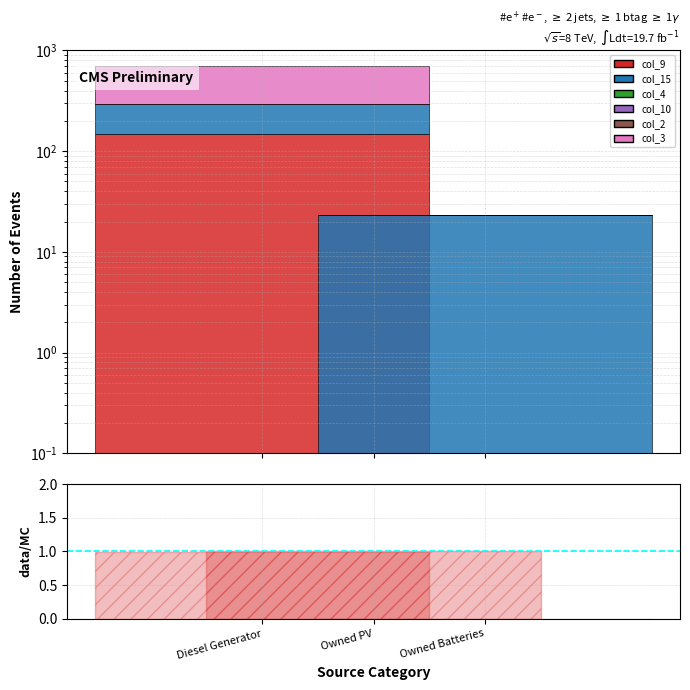

Reading left to right, what are all the values shown in this chart?

col_9: Diesel Generator=147.0	Owned PV=0.0	Owned Batteries=0.0
col_15: Diesel Generator=148.0	Owned PV=0.0	Owned Batteries=23.0
col_3: Diesel Generator=400.0	Owned PV=0.0	Owned Batteries=0.0